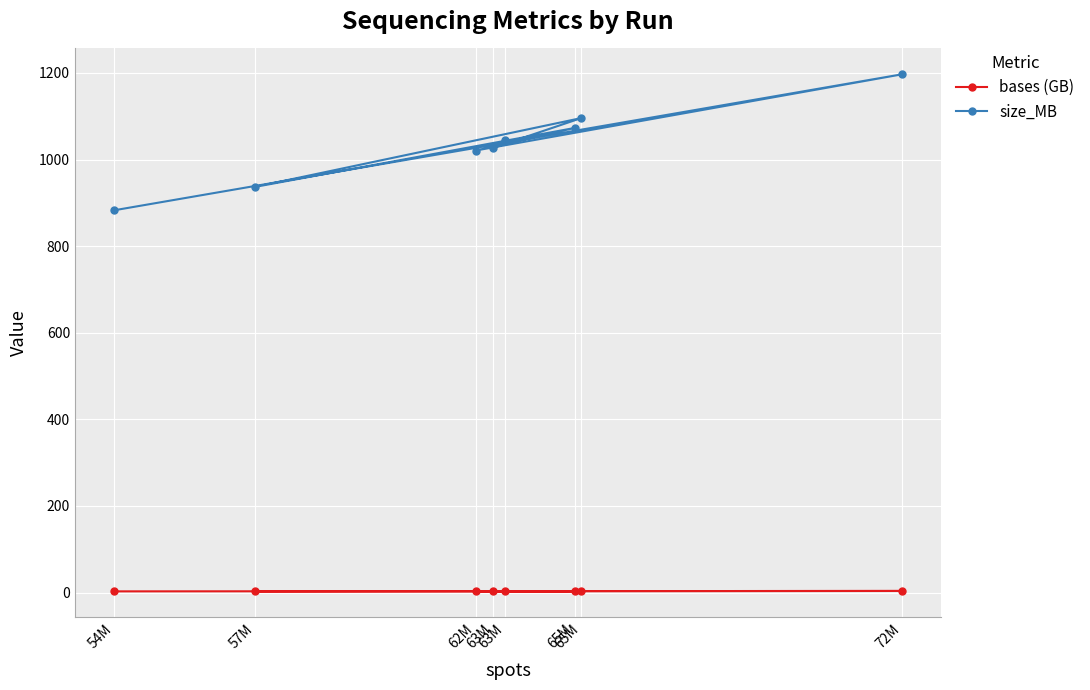

Which series changed the most between 72M and 63M?

size_MB